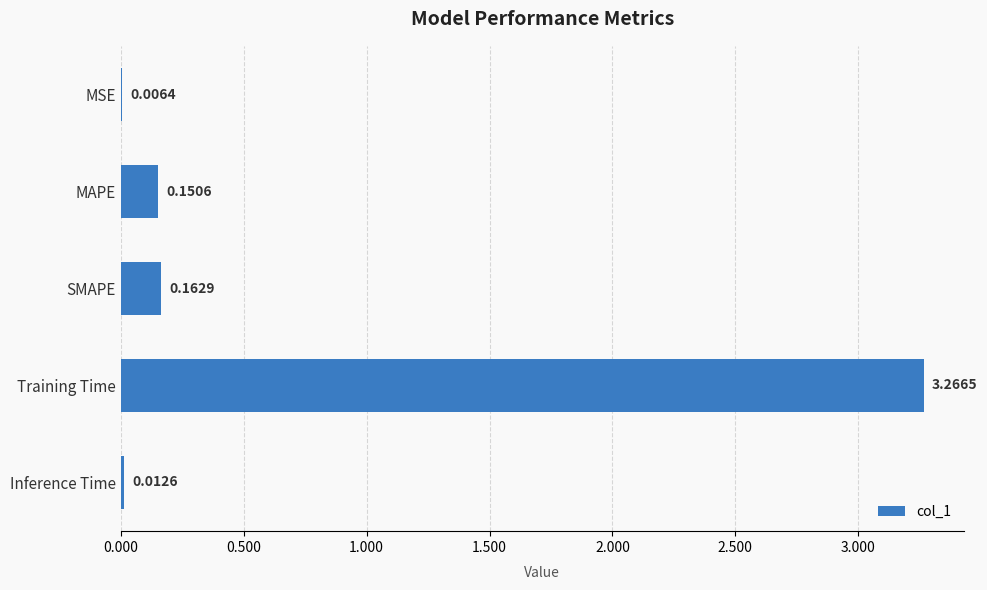

Between Training Time and SMAPE, which is larger?

Training Time